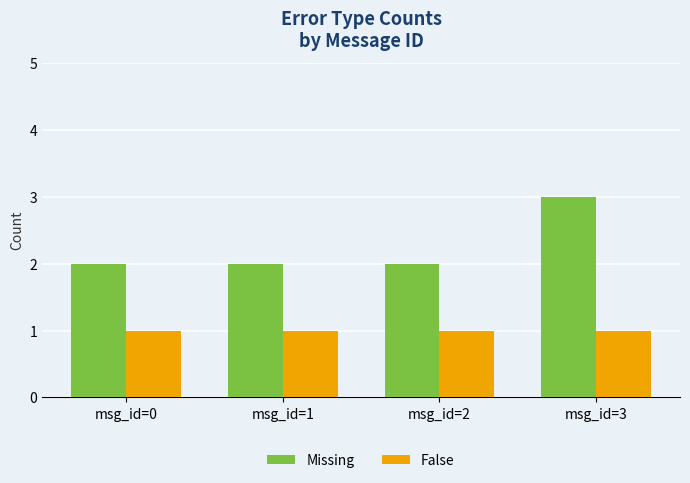

Which series has the largest total across all categories?

Missing